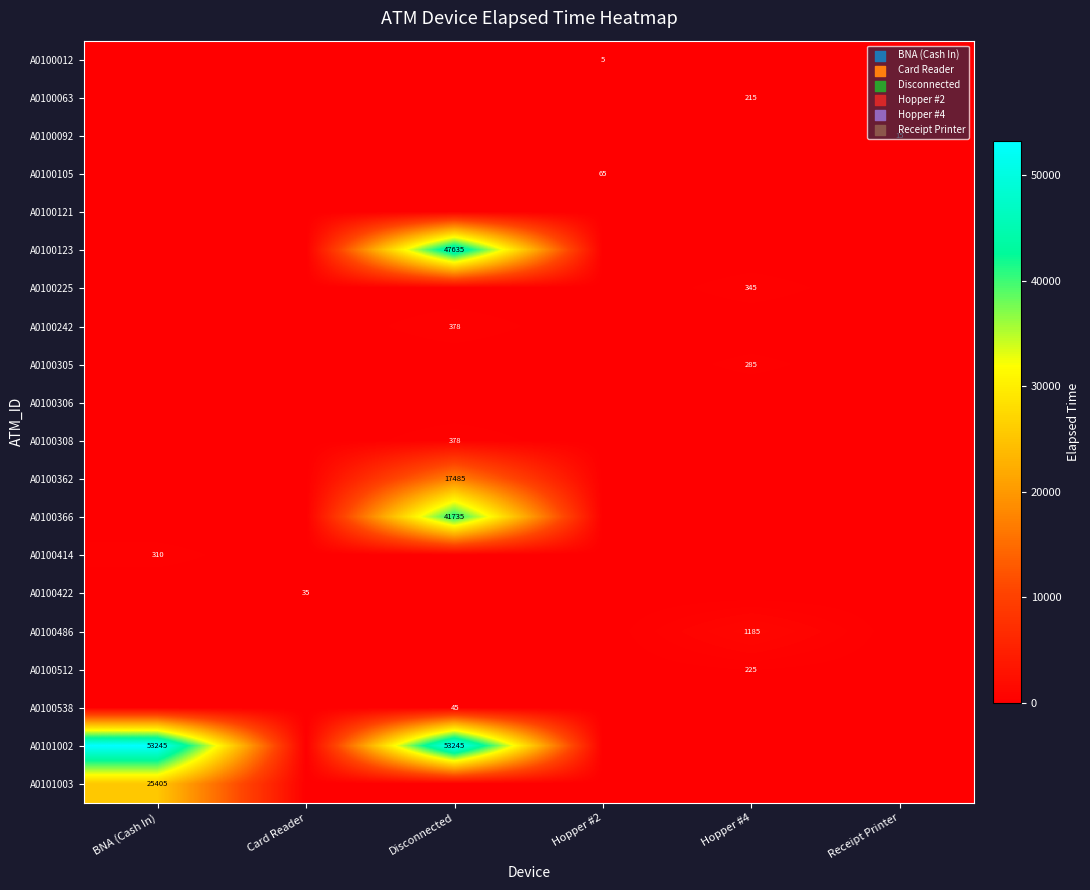

Is it true that A0100422 equals 57 at Card Reader?

False